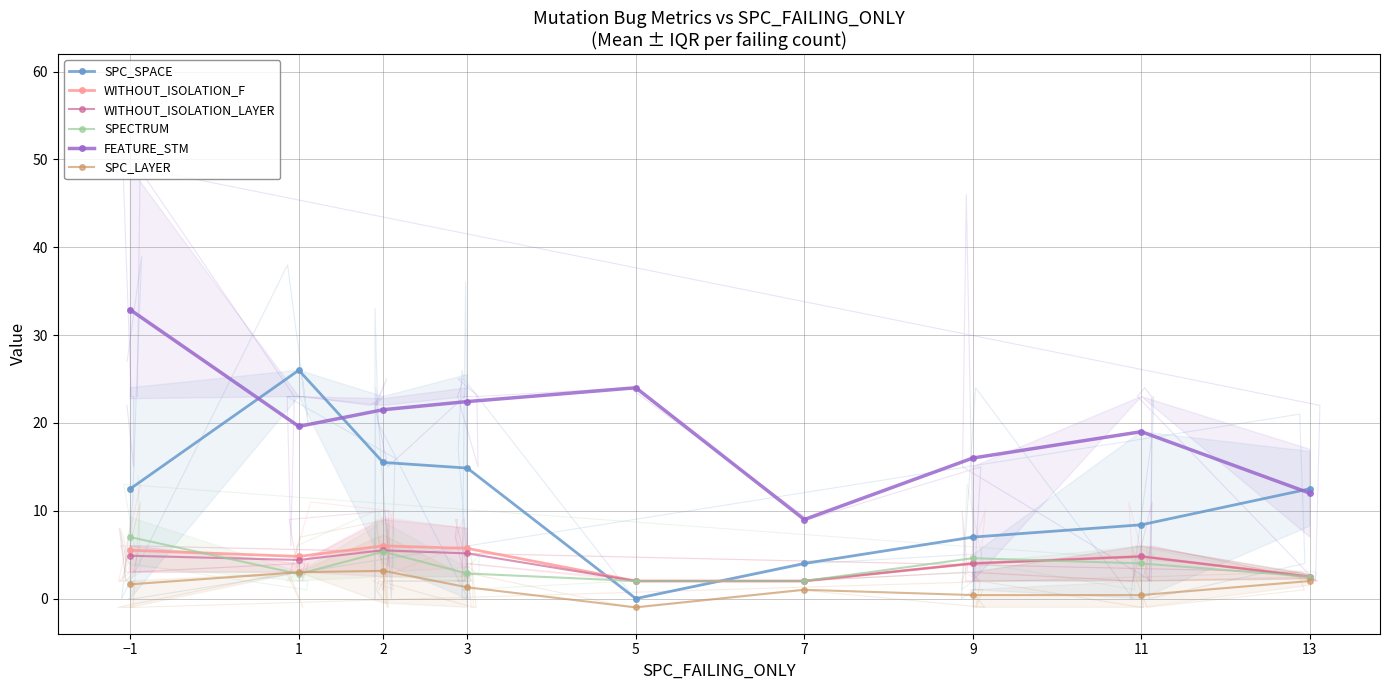

What is the maximum value for FEATURE_STM?

32.9